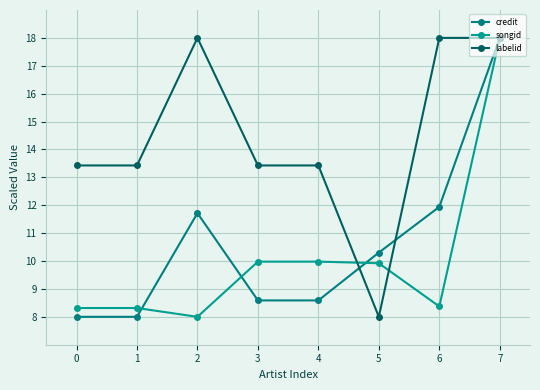

Which series has the widest spread of values?

credit